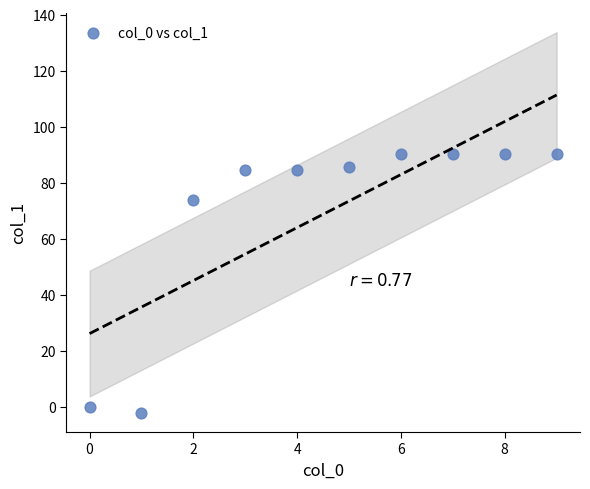

What is the range of Y values (max minus min)?

92.5